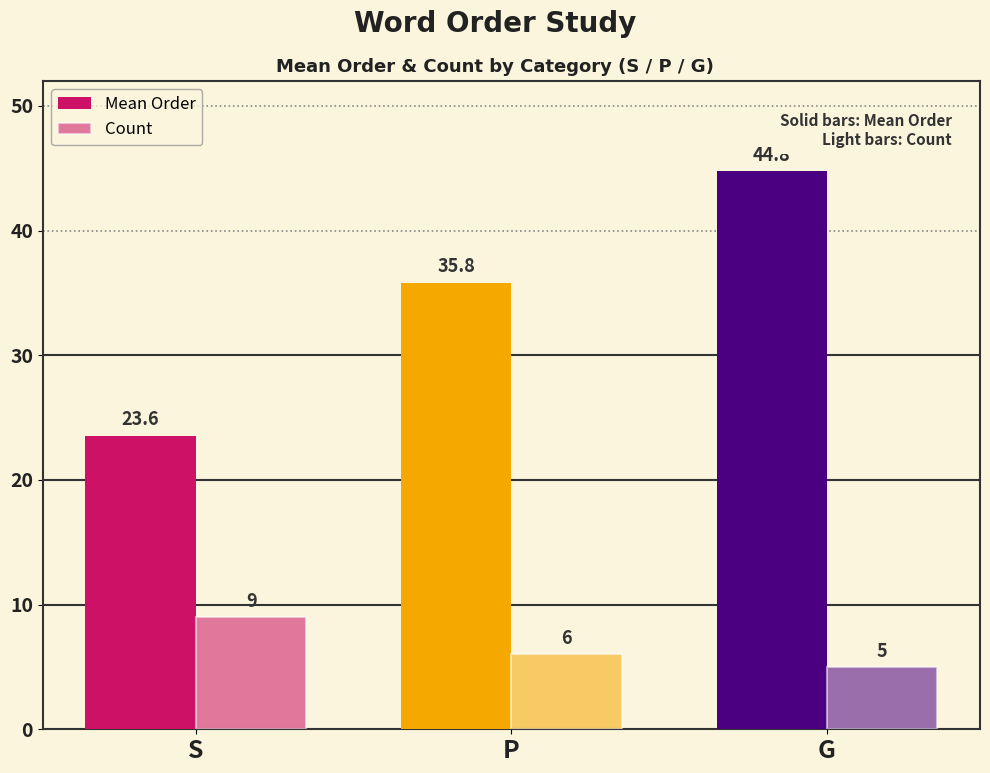

What is the average value of the Count series?

6.7